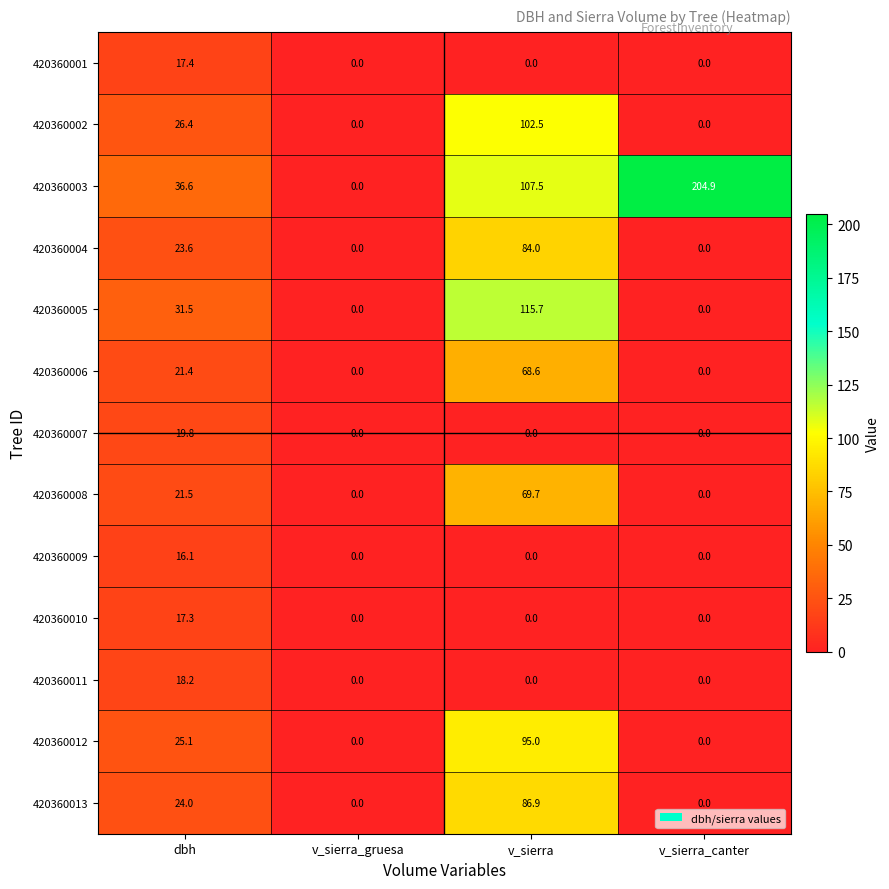

What is the average value of the 420360008 series?

22.8